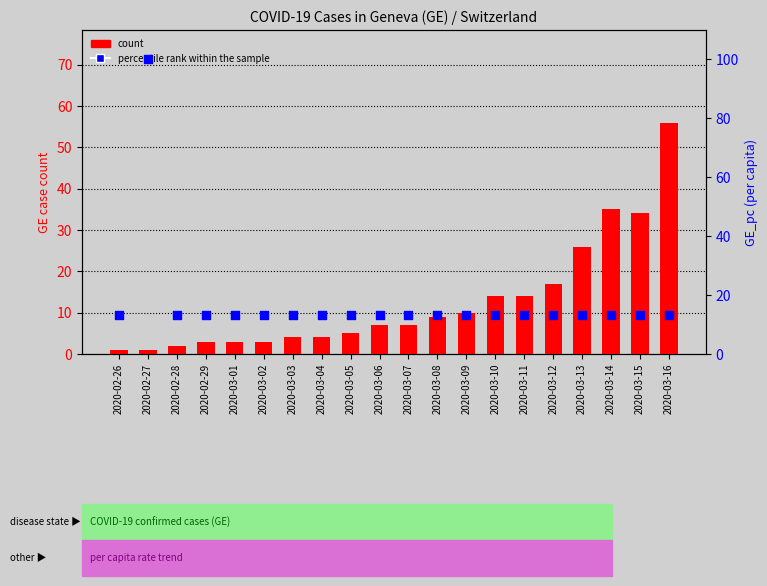

Which series reaches the minimum Y coordinate?

count